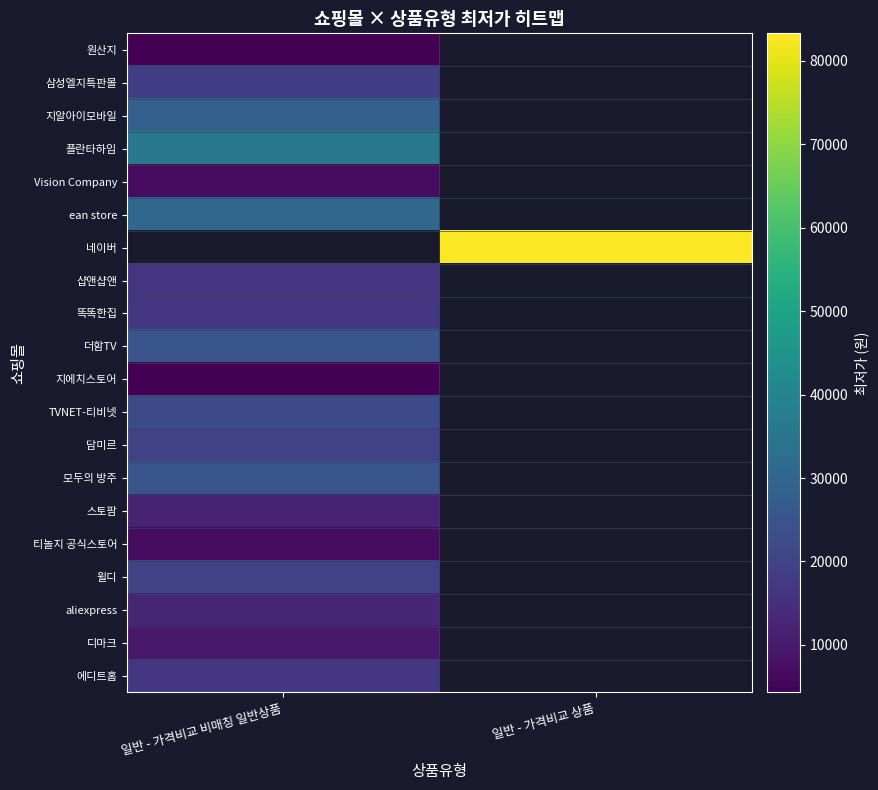

What is the greatest value displayed?

83300.0